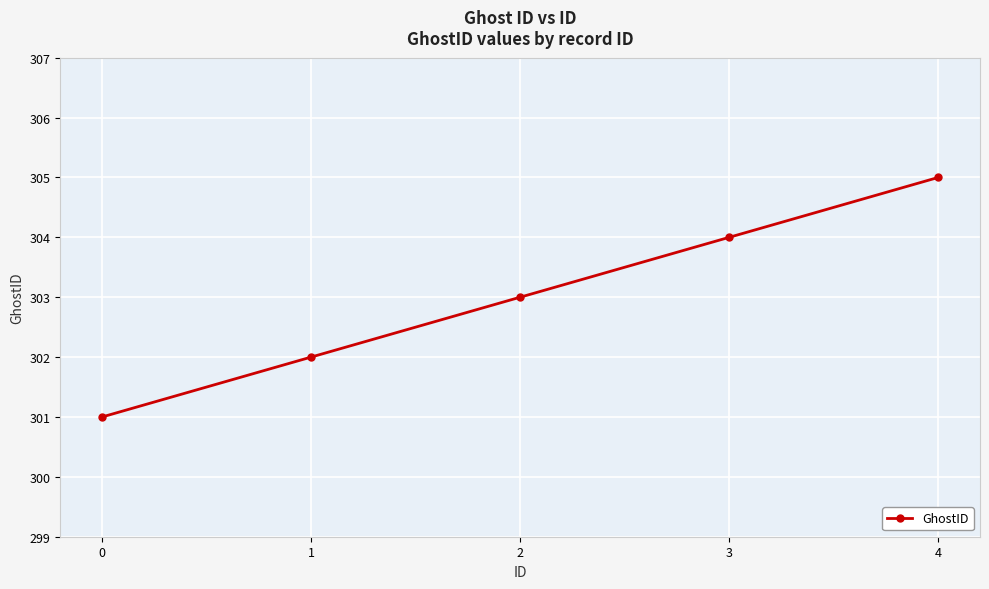

Reading right to left, what are all the values shown in this chart?

4=305	3=304	2=303	1=302	0=301